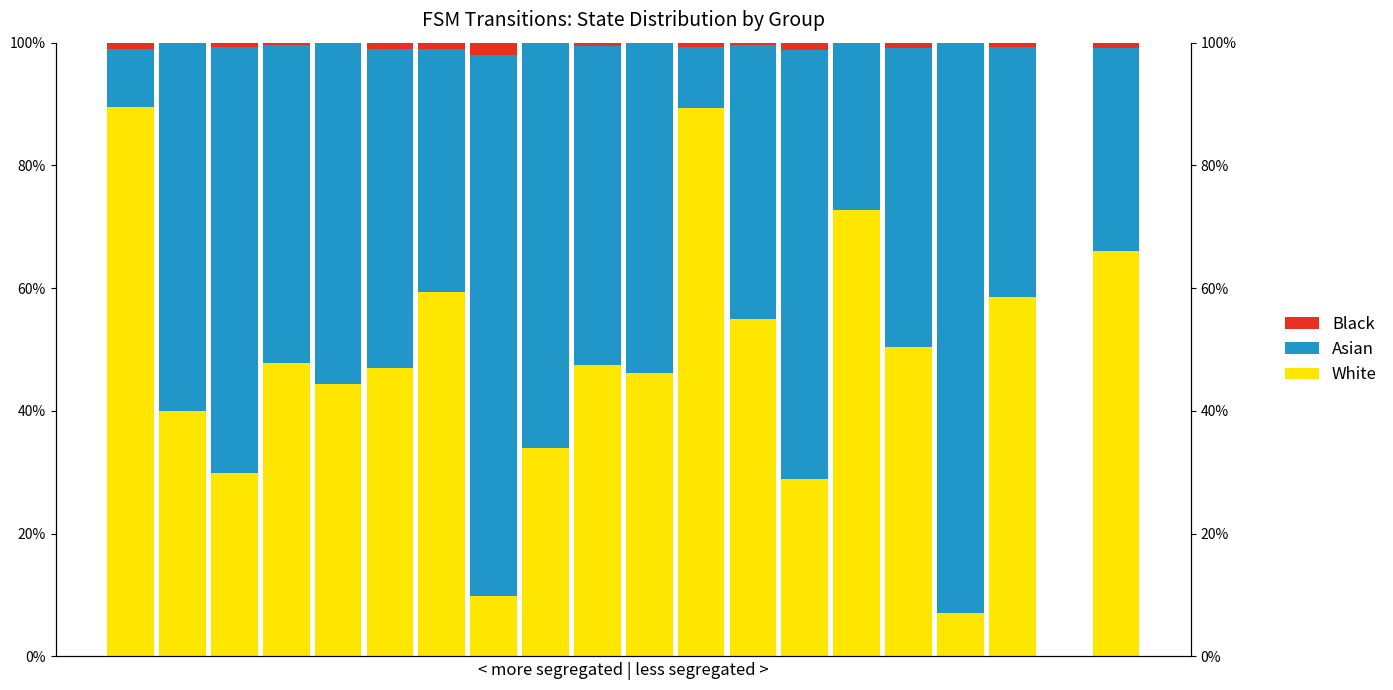

How many data points in Black are above 0?

13